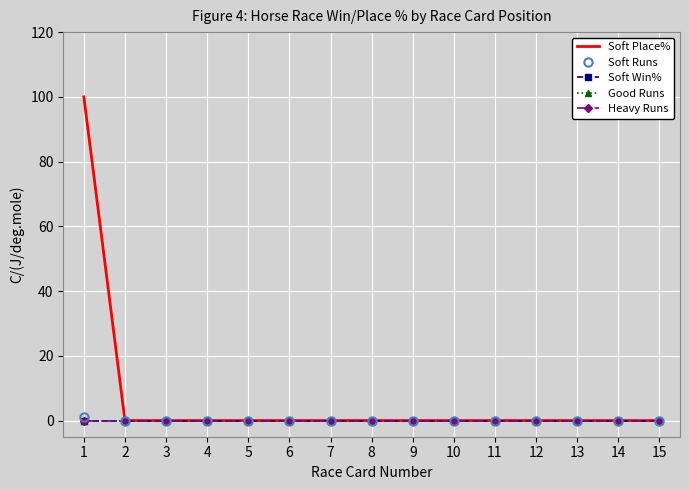

Which series has the largest total across all categories?

Soft Place%